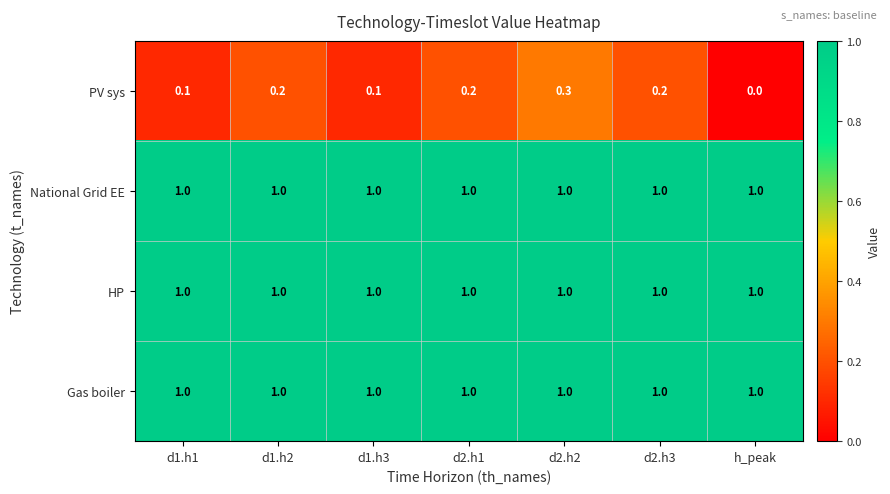

What is the maximum value shown in the chart?

1.0